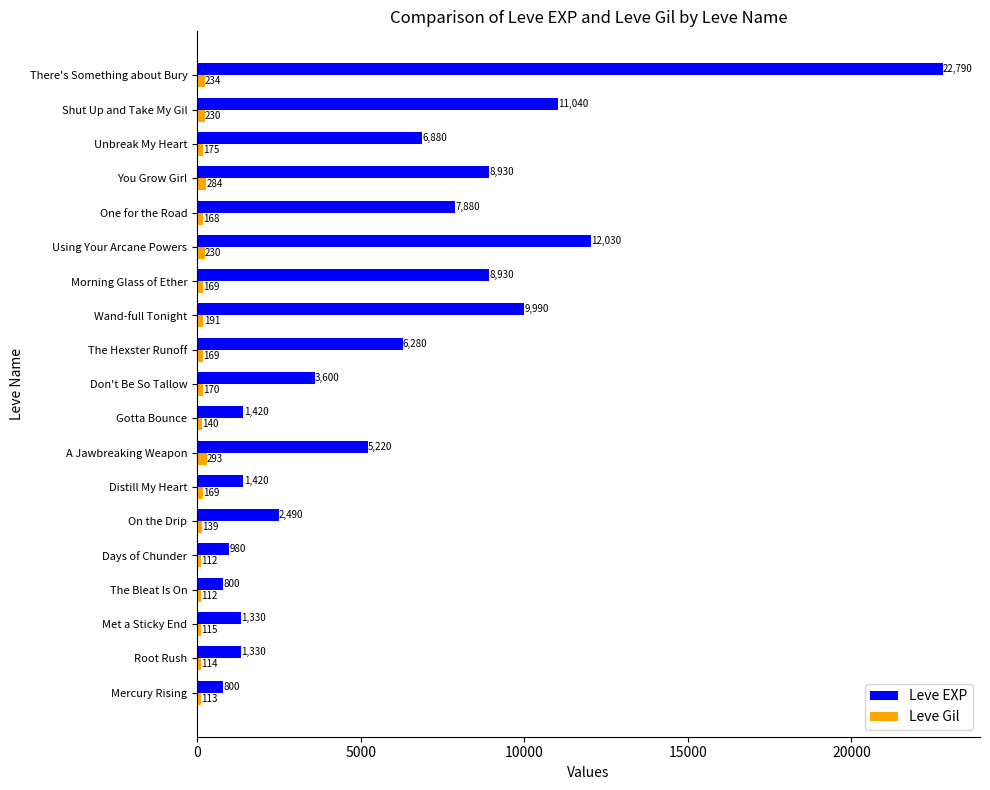

At Wand-full Tonight, list the series in order from smallest to largest.

Leve Gil, Leve EXP